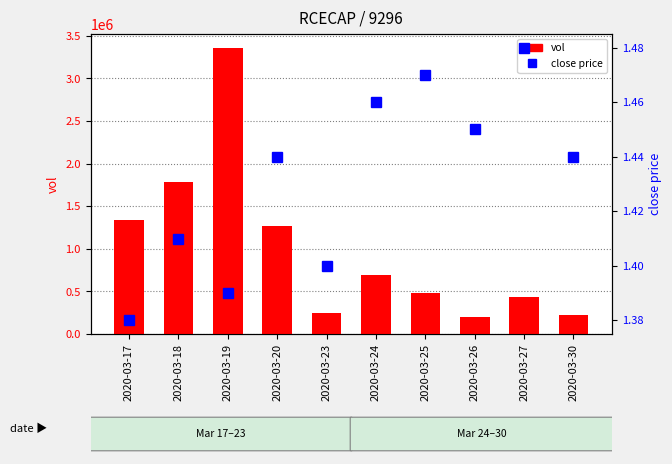

At which category is the sum across all series the highest?

2020-03-19